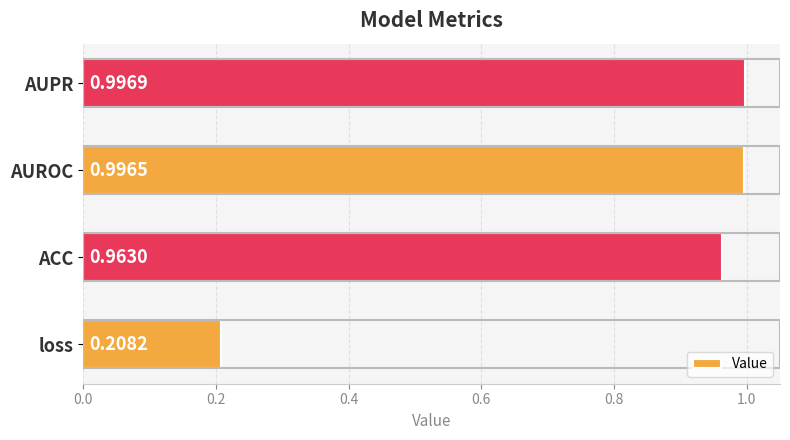

Which label corresponds to the largest value in the chart?

AUPR